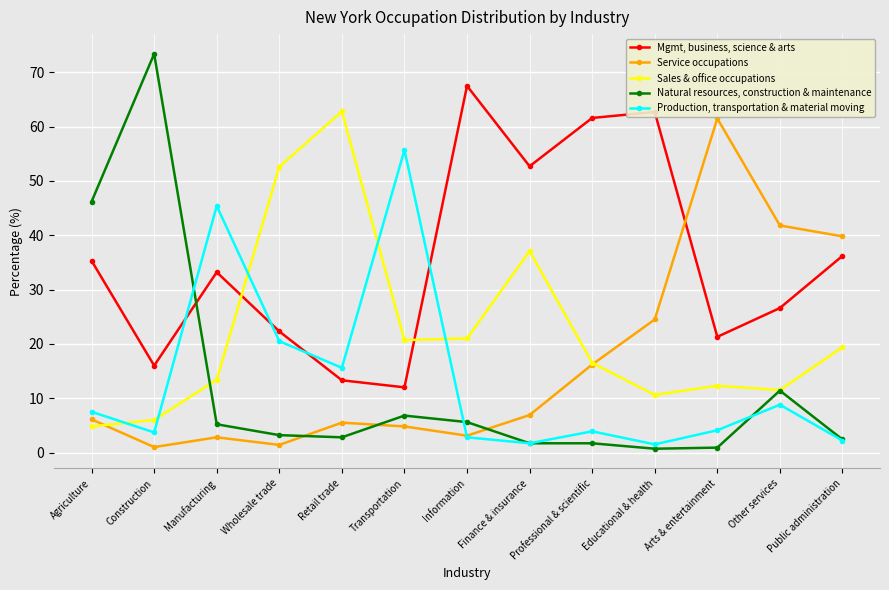

Is it true that Natural resources, construction & maintenance equals 5.6 at Information?

True